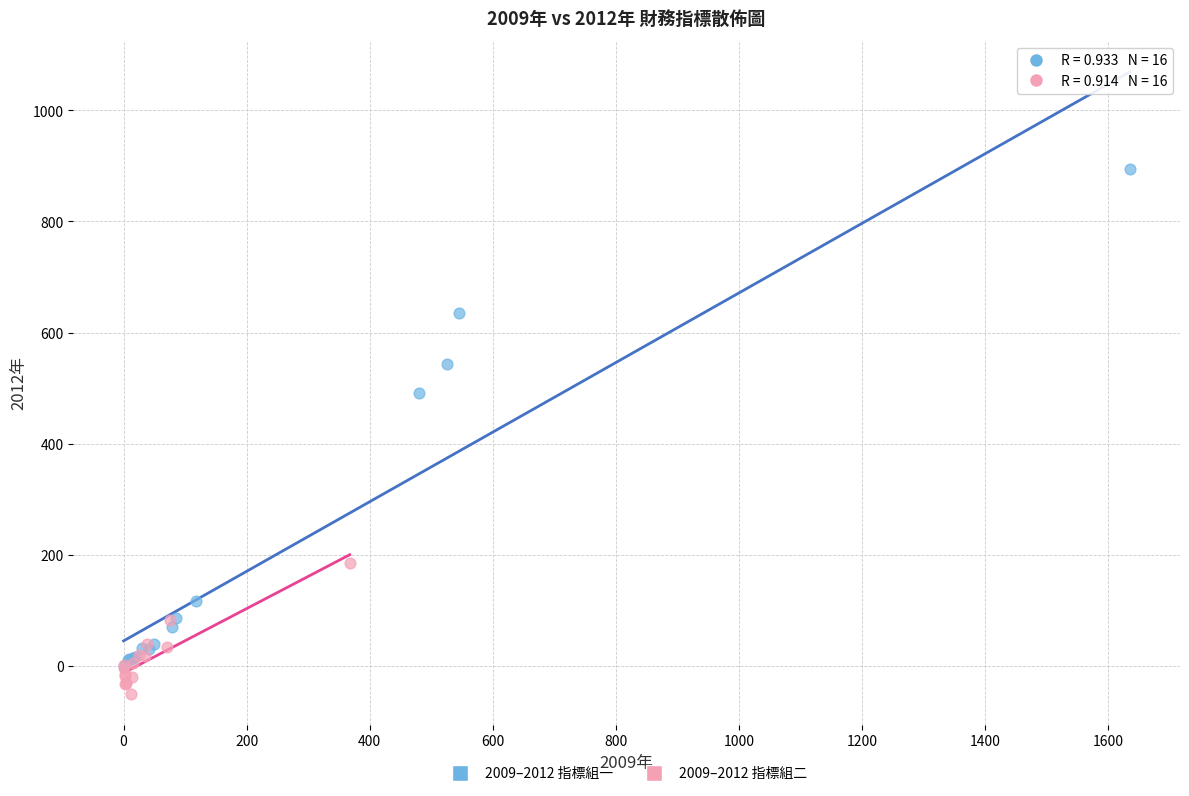

Which series reaches the minimum Y coordinate?

2009–2012 指標組二